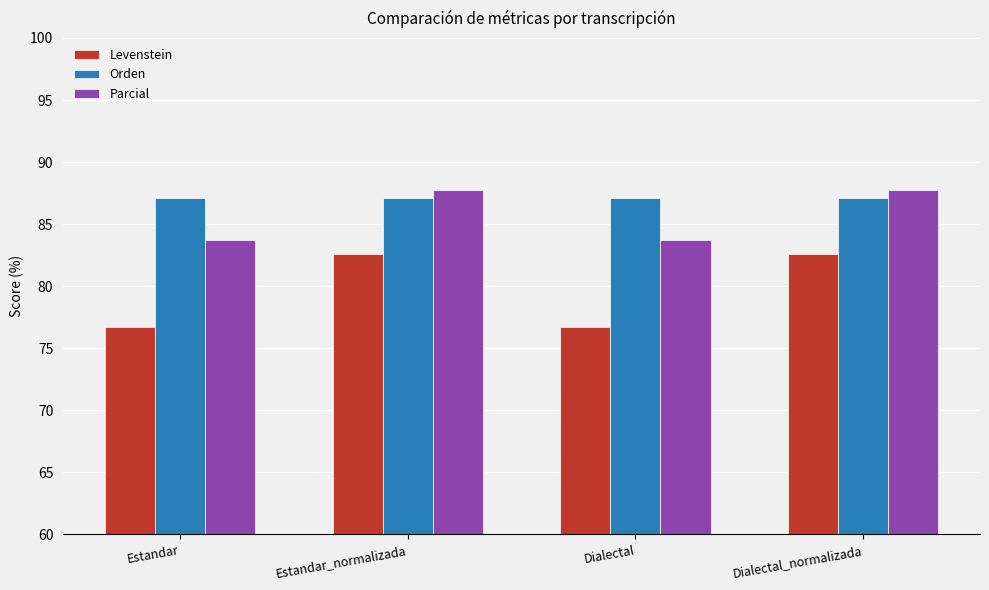

At how many categories does at least one series exceed 85?

4